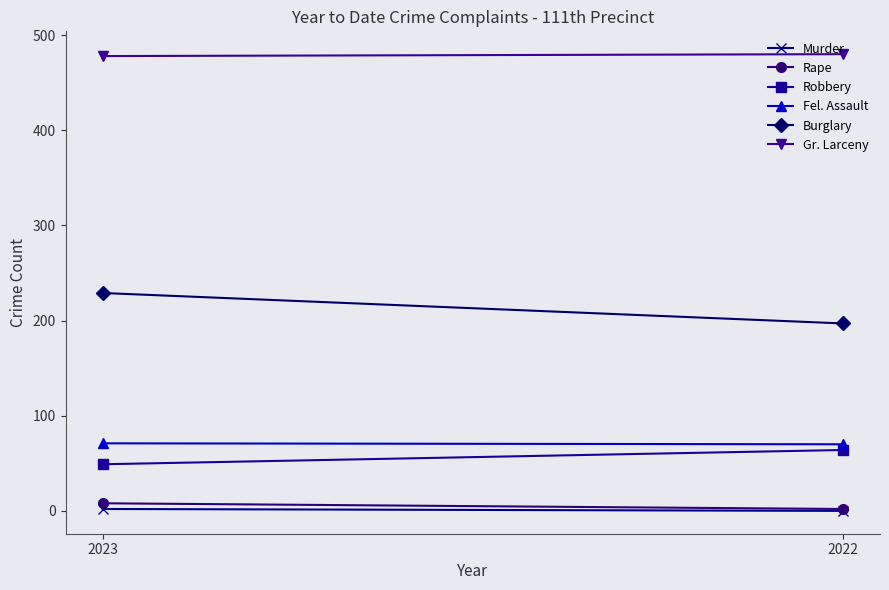

The value of Murder at 2023 is 1. True or false?

False